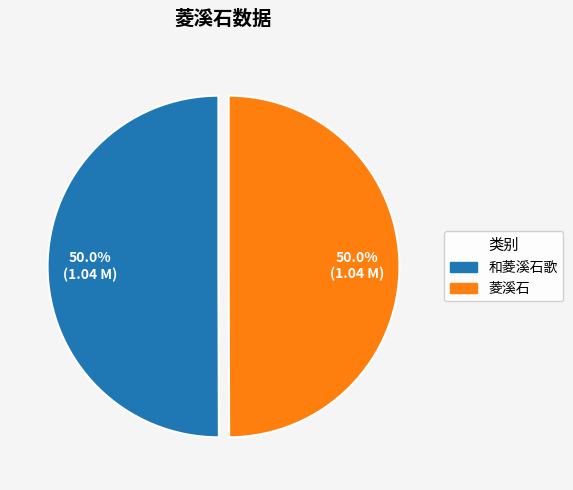

Approximately how many times larger is the value at 菱溪石 compared to 和菱溪石歌?

1.0